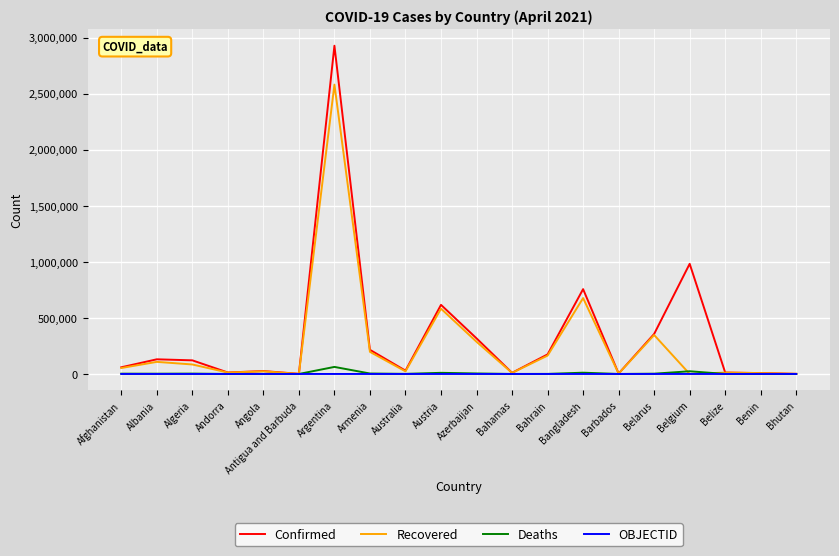

What is the greatest value displayed?

2928890